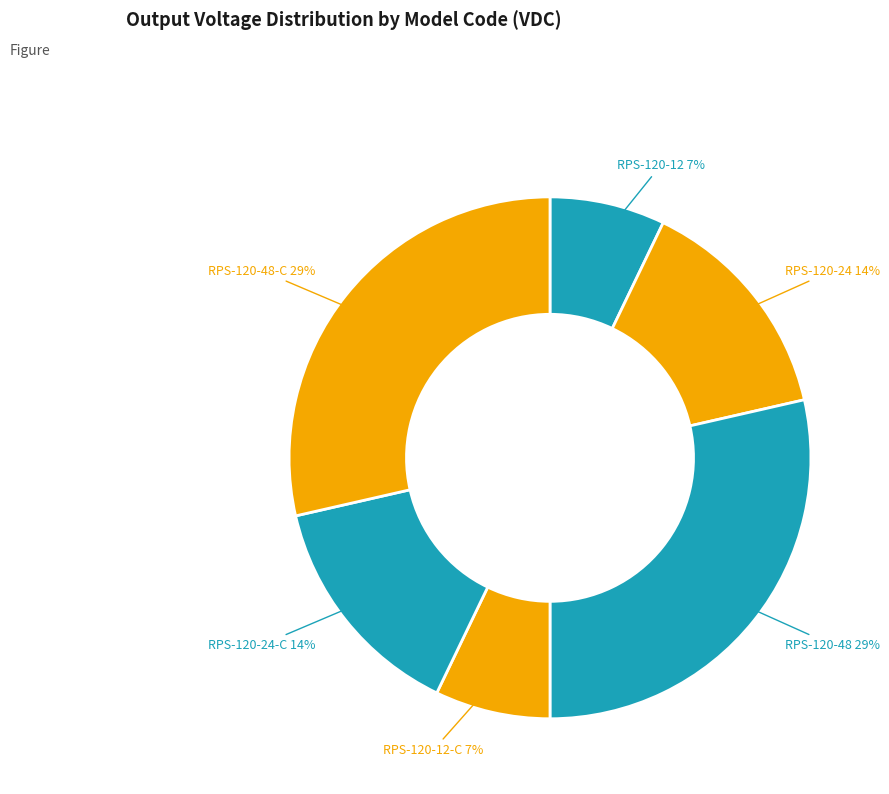

To the nearest percent, what is the combined percentage of RPS-120-24 and RPS-120-48?

43%